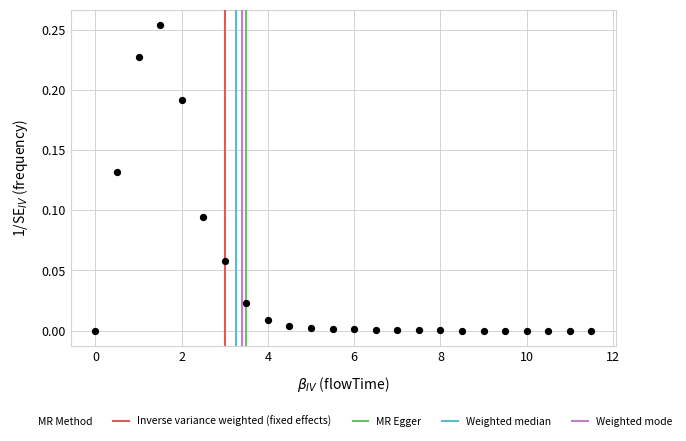

What is the range of X values (max minus min)?

11.5